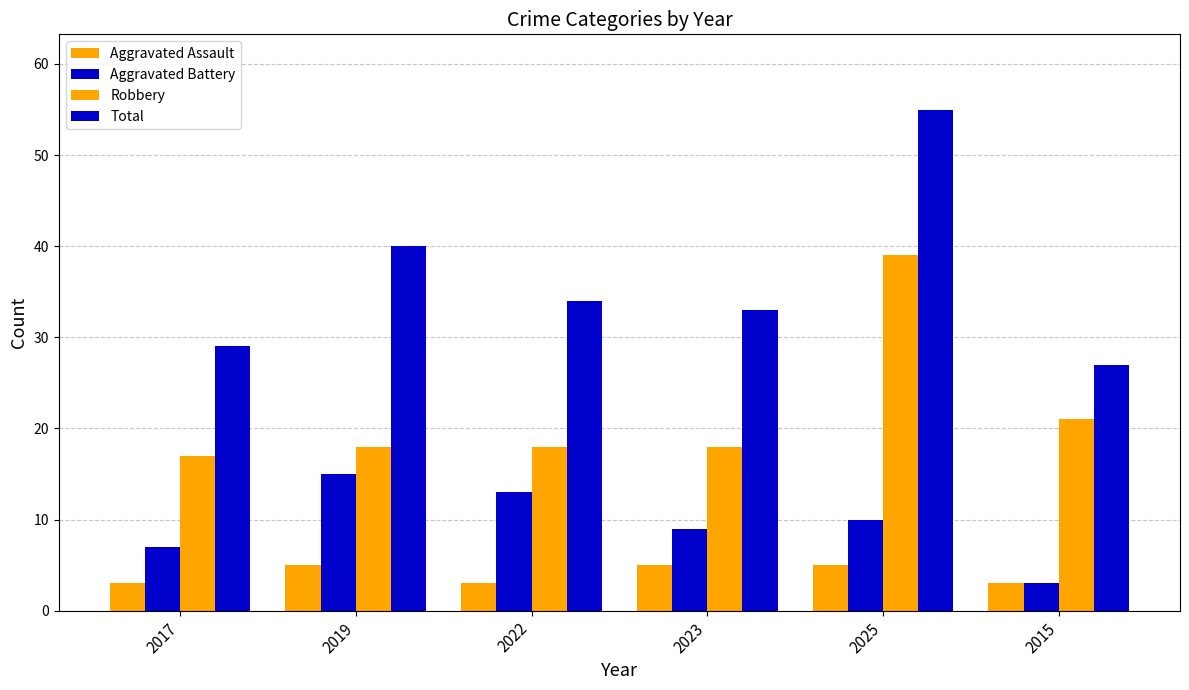

The value of Aggravated Battery at 2019 is 15. True or false?

True